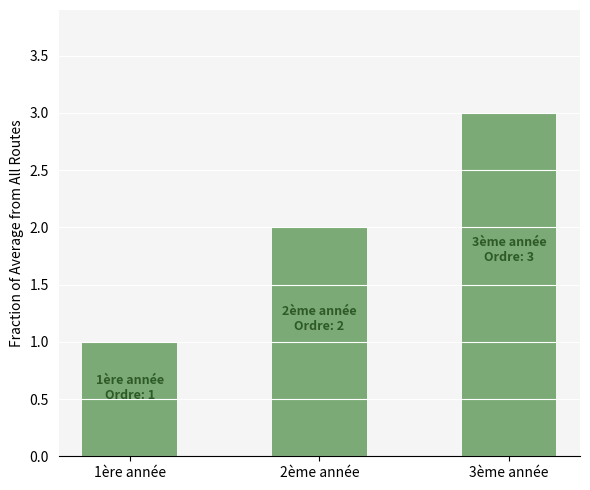

Reading left to right, transcribe all the data shown in this chart.

1ère année=1	2ème année=2	3ème année=3